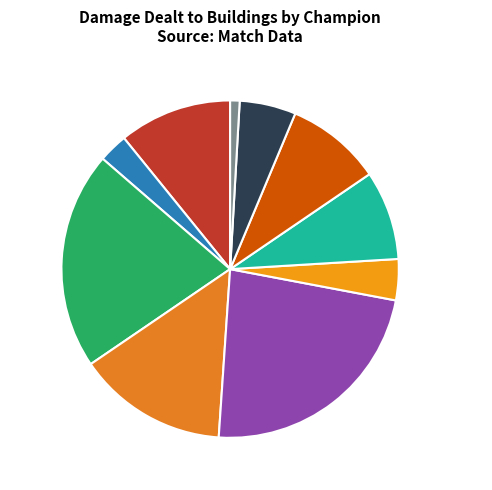

How many segments does this pie chart have?

10